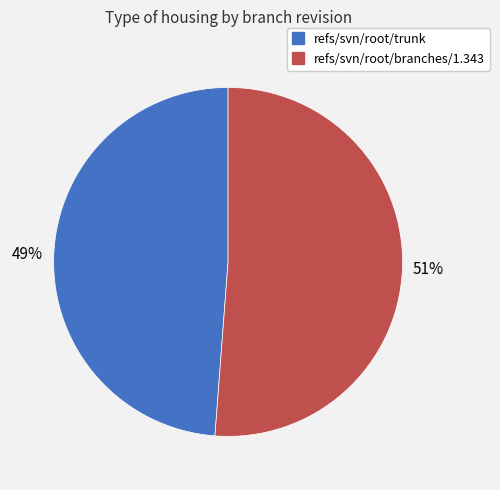

To the nearest percent, what is the difference between the refs/svn/root/trunk and refs/svn/root/branches/1.343 slice percentages?

2%